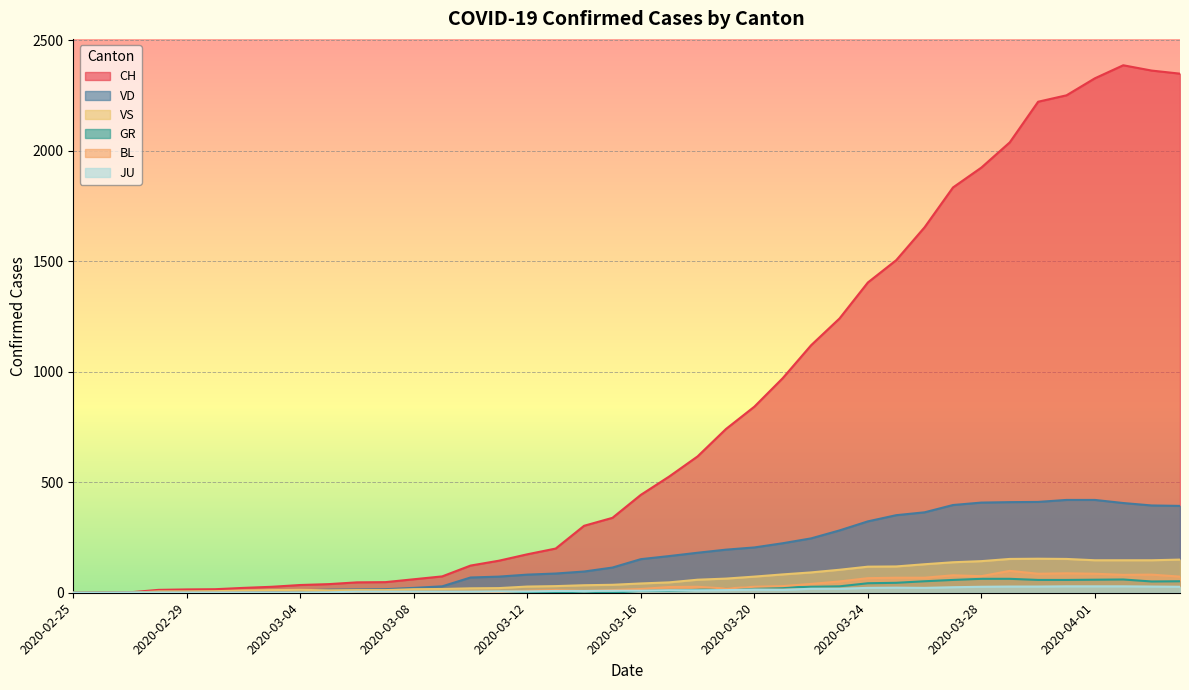

How many lines are shown in the chart?

6